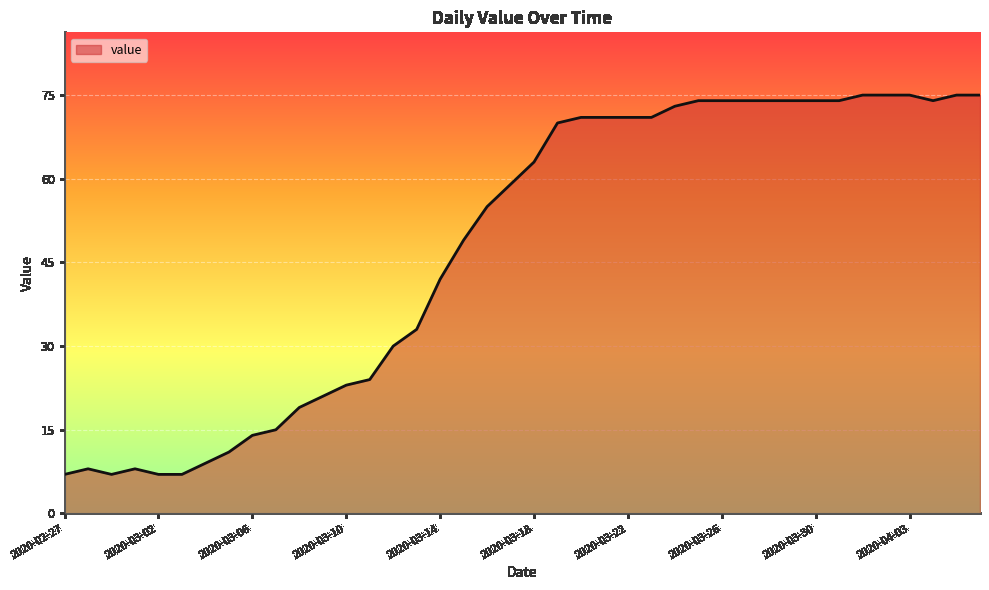

What is the difference between the maximum and minimum values?

68